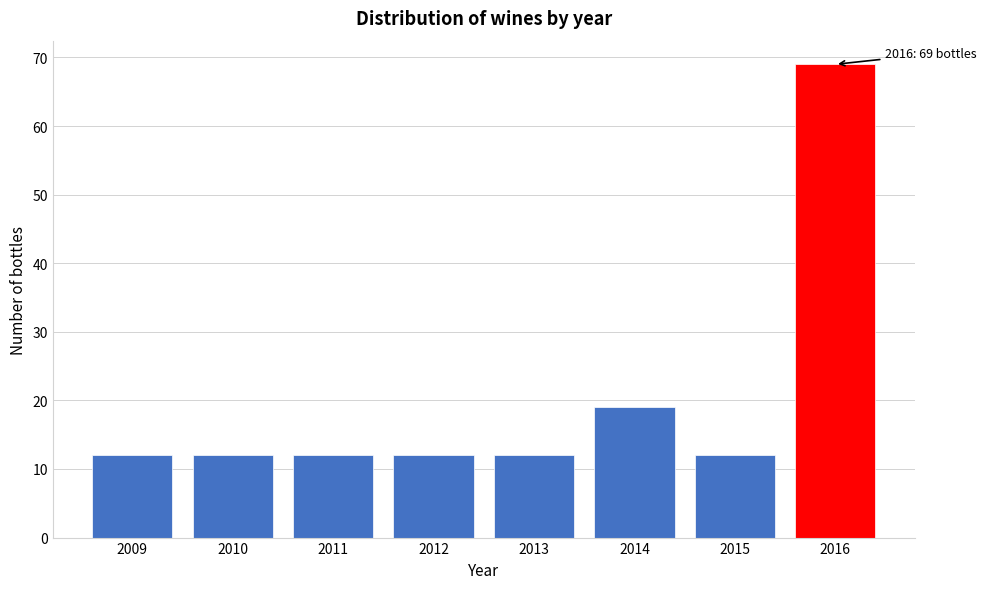

Reading right to left, transcribe all the data shown in this chart.

69	12	19	12	12	12	12	12